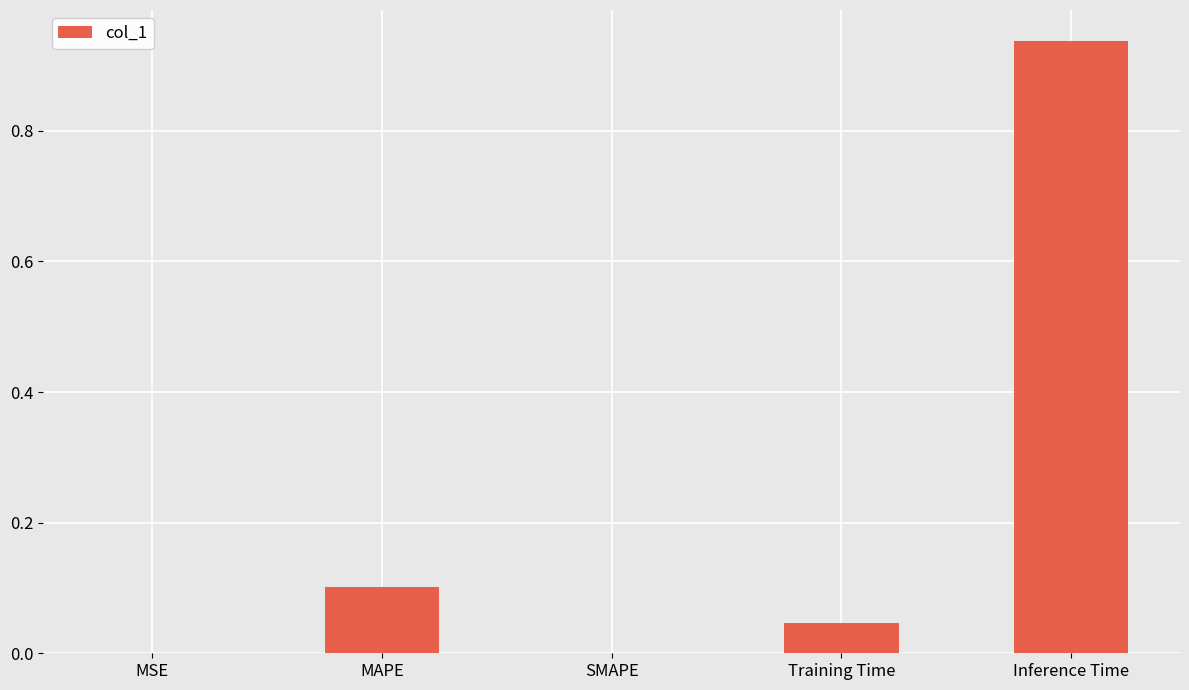

Which label corresponds to the largest value in the chart?

Inference Time